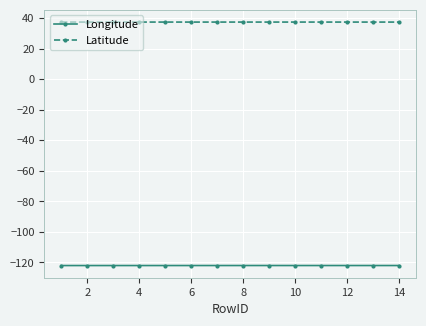

True or false: Latitude has more than 2 interior local peaks.

True